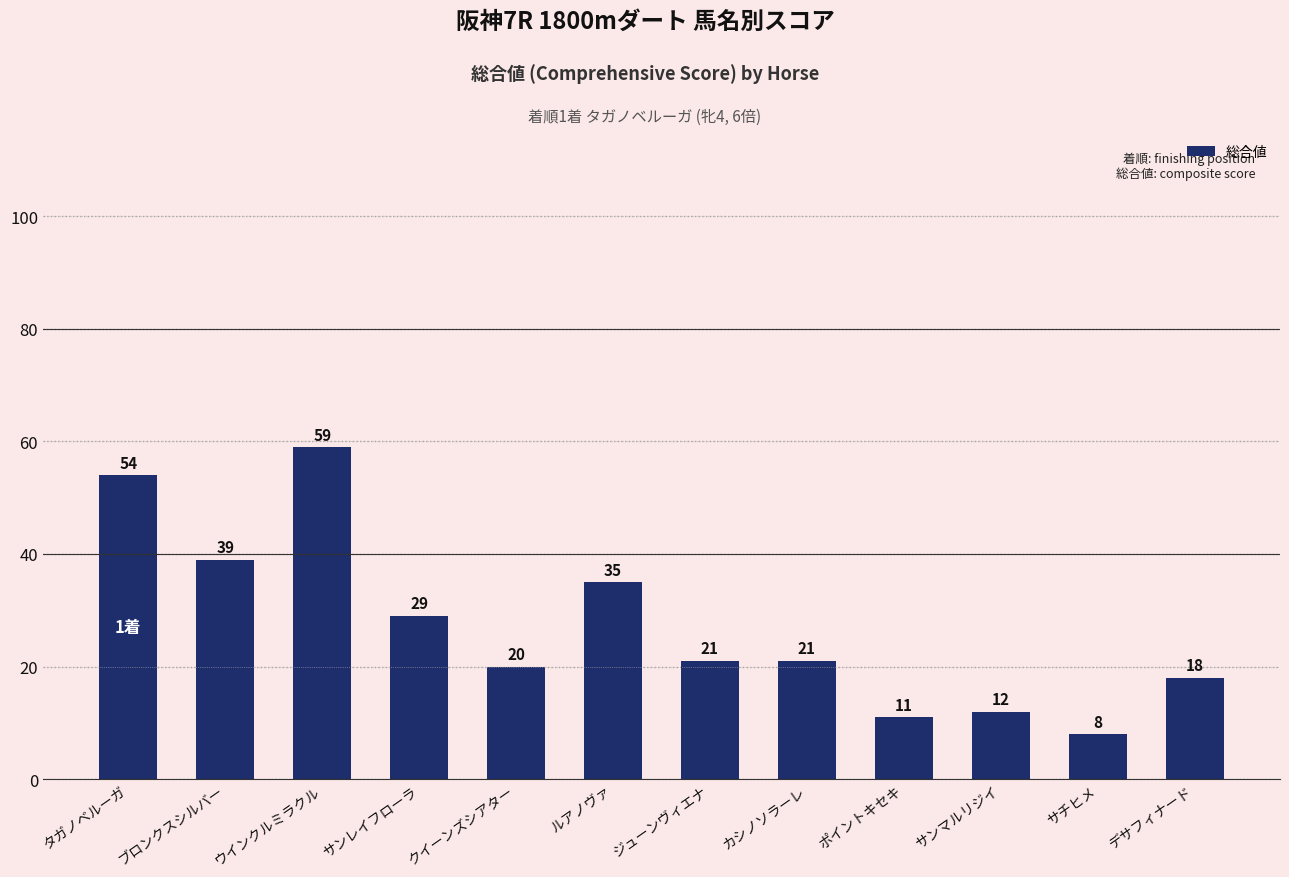

What is the difference between the second highest and minimum values?

46